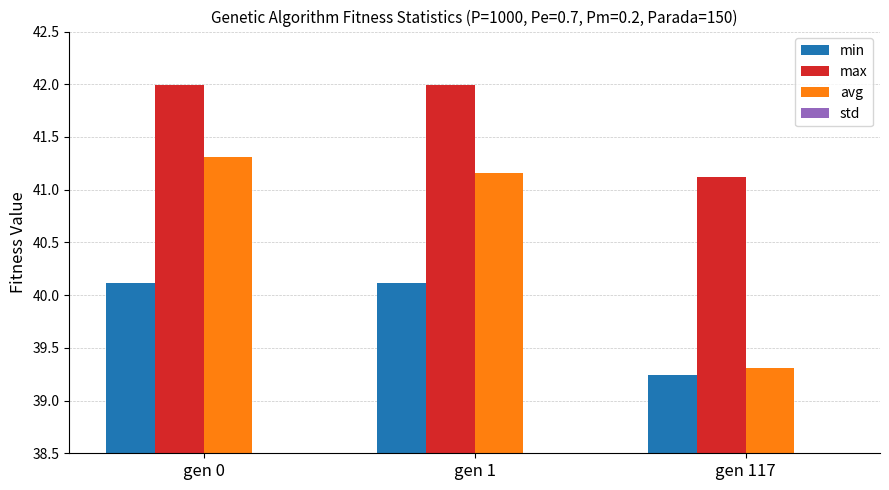

The value of min at gen 117 is 39.2. True or false?

True